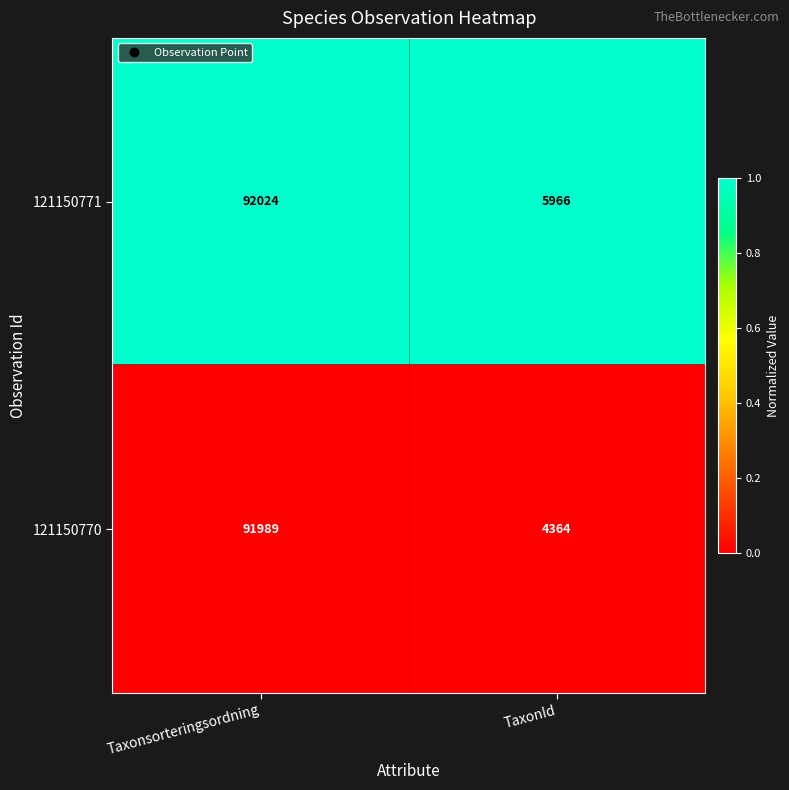

What is the maximum value for 121150771?

92024